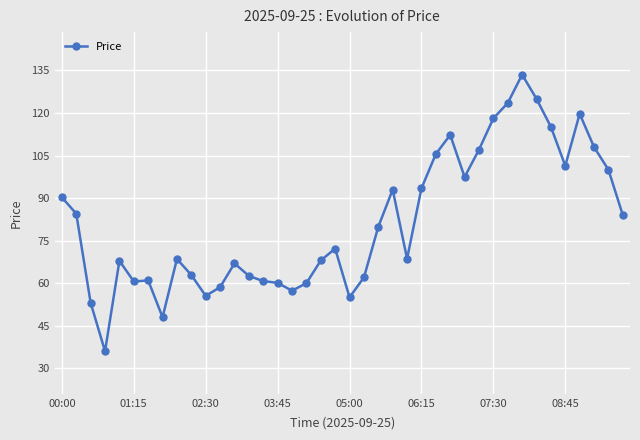

What is the value of the 21st point from the left?

55.0